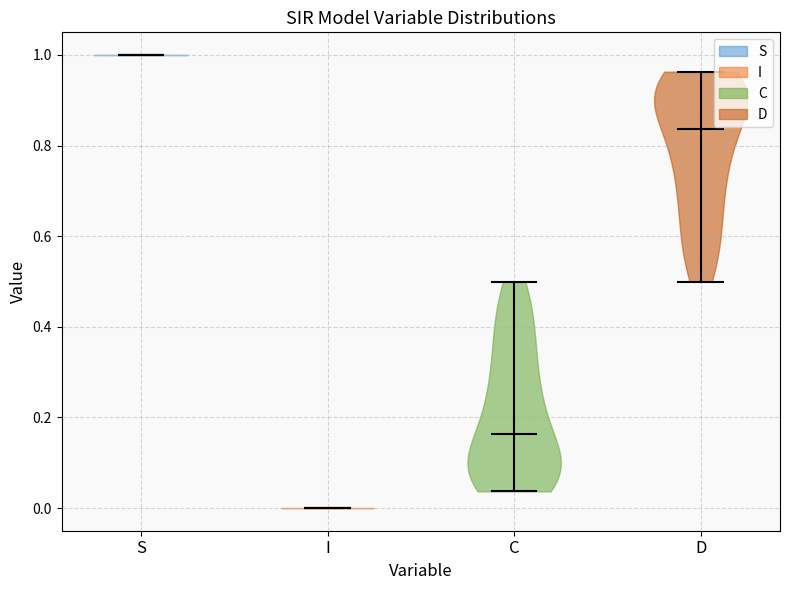

Reading left to right, read every violin against the y-axis: where its median line is, and the lowest and highest points it reaches. The values are not printed on the chart, so give them approximately, as read against the axis.

S: median line 1.00, lowest point 1.00, highest point 1.00
I: median line 0.00, lowest point 0.00, highest point 0.00
C: median line 0.16, lowest point 0.04, highest point 0.50
D: median line 0.84, lowest point 0.50, highest point 0.96